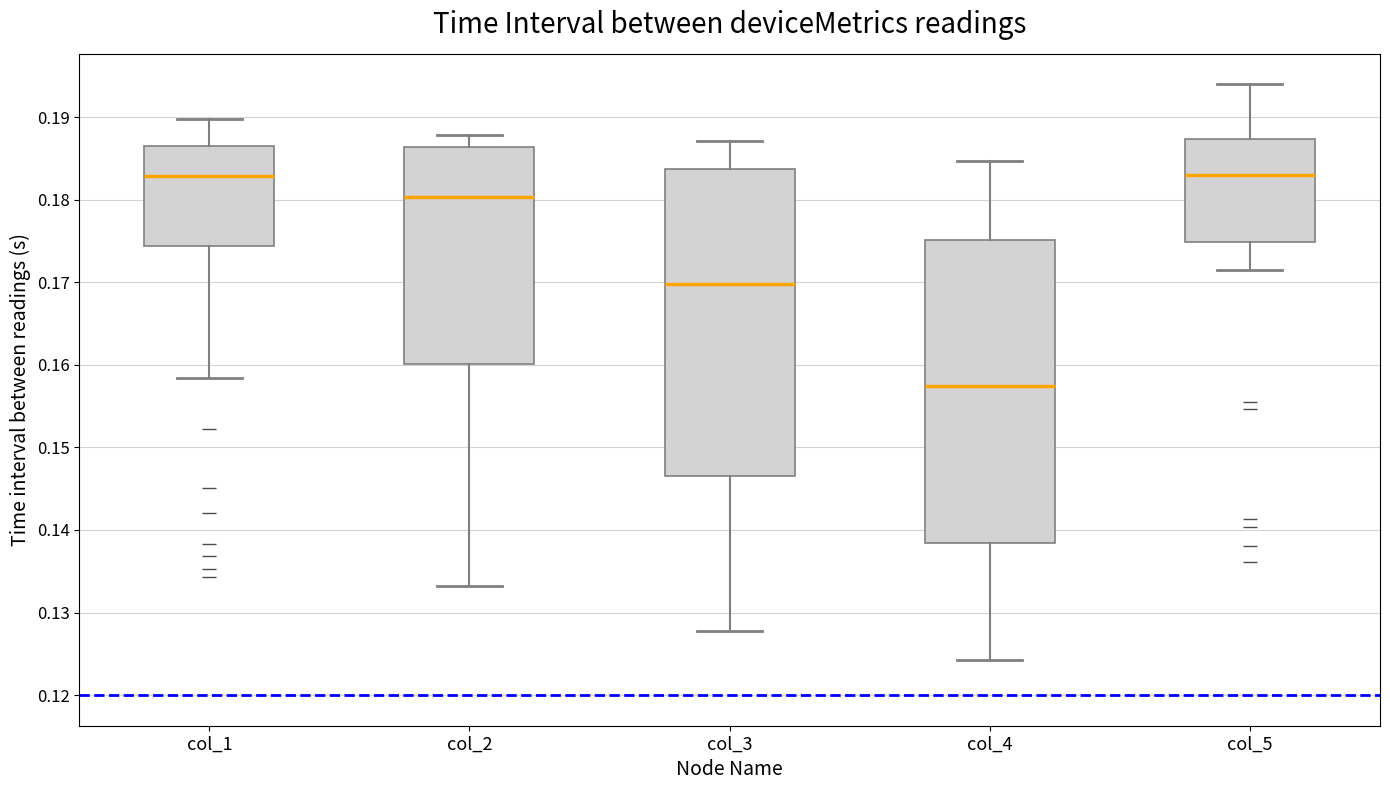

Reading left to right, transcribe this box plot: for each box, give where its median line is, the range the box spans, and where its two whiskers end, as read against the y-axis. The values are not printed on the chart, so give them approximately, as read against the axis.

col_1: median 0.183, box 0.174 to 0.186, whiskers 0.158 to 0.190
col_2: median 0.180, box 0.160 to 0.186, whiskers 0.133 to 0.188
col_3: median 0.170, box 0.147 to 0.184, whiskers 0.128 to 0.187
col_4: median 0.157, box 0.138 to 0.175, whiskers 0.124 to 0.185
col_5: median 0.183, box 0.175 to 0.187, whiskers 0.172 to 0.194